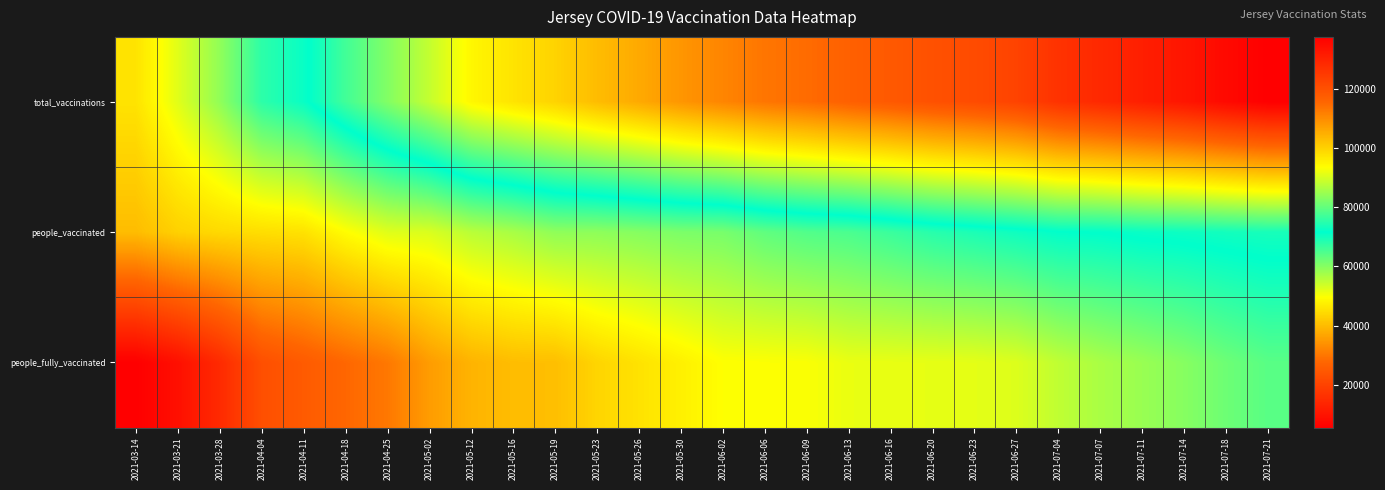

Which series has the widest spread of values?

total_vaccinations